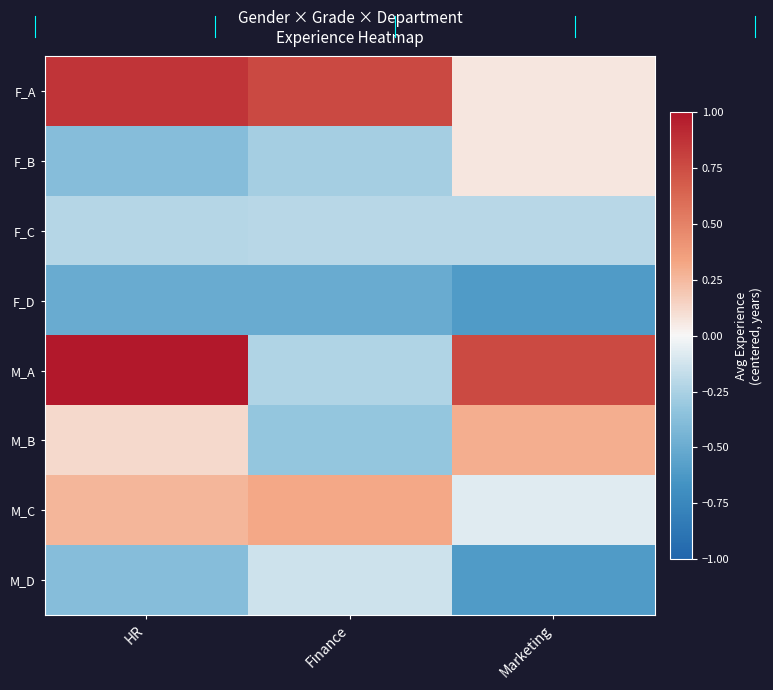

Reading left to right, extract all data points from this chart.

F_A: HR=0.9	Finance=0.8	Marketing=0.1
F_B: HR=-0.4	Finance=-0.3	Marketing=0.1
F_C: HR=-0.2	Finance=-0.2	Marketing=-0.2
F_D: HR=-0.5	Finance=-0.5	Marketing=-0.6
M_A: HR=1.1	Finance=-0.2	Marketing=0.8
M_B: HR=0.1	Finance=-0.3	Marketing=0.3
M_C: HR=0.3	Finance=0.3	Marketing=-0.1
M_D: HR=-0.4	Finance=-0.1	Marketing=-0.6